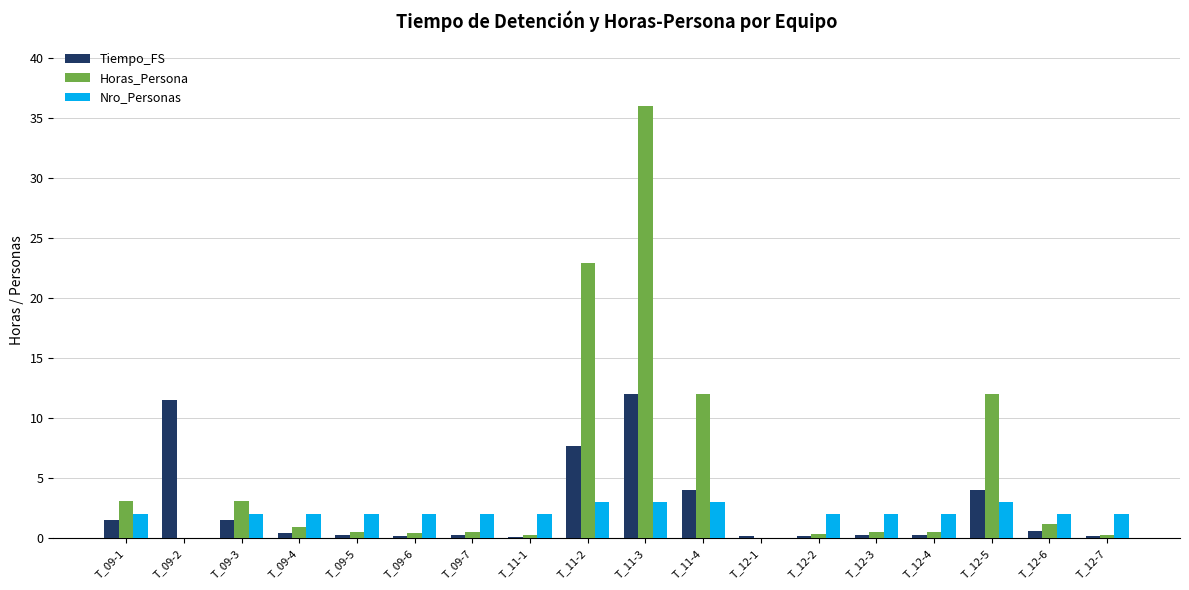

How many groups of bars are there?

18